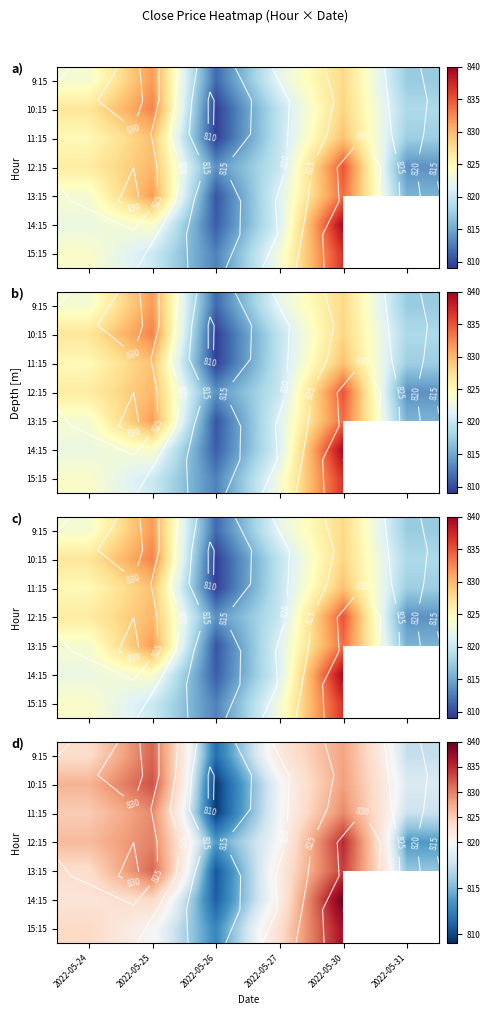

The 10:15 series shows 479.7 at 2022-05-25. True or false?

False